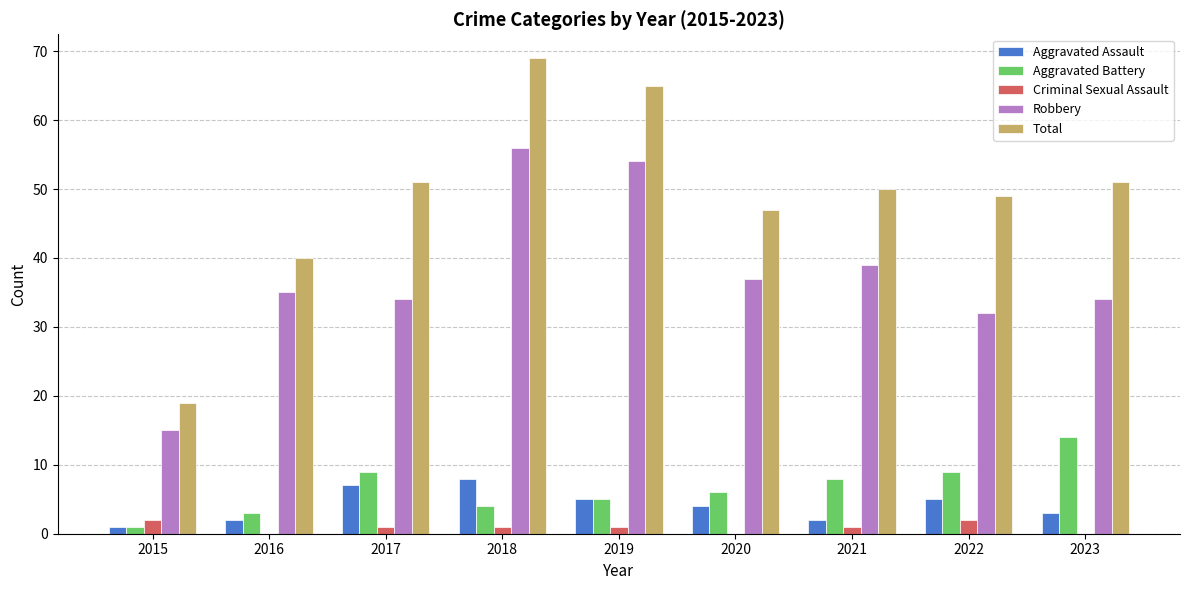

Count the number of data series in this chart.

5